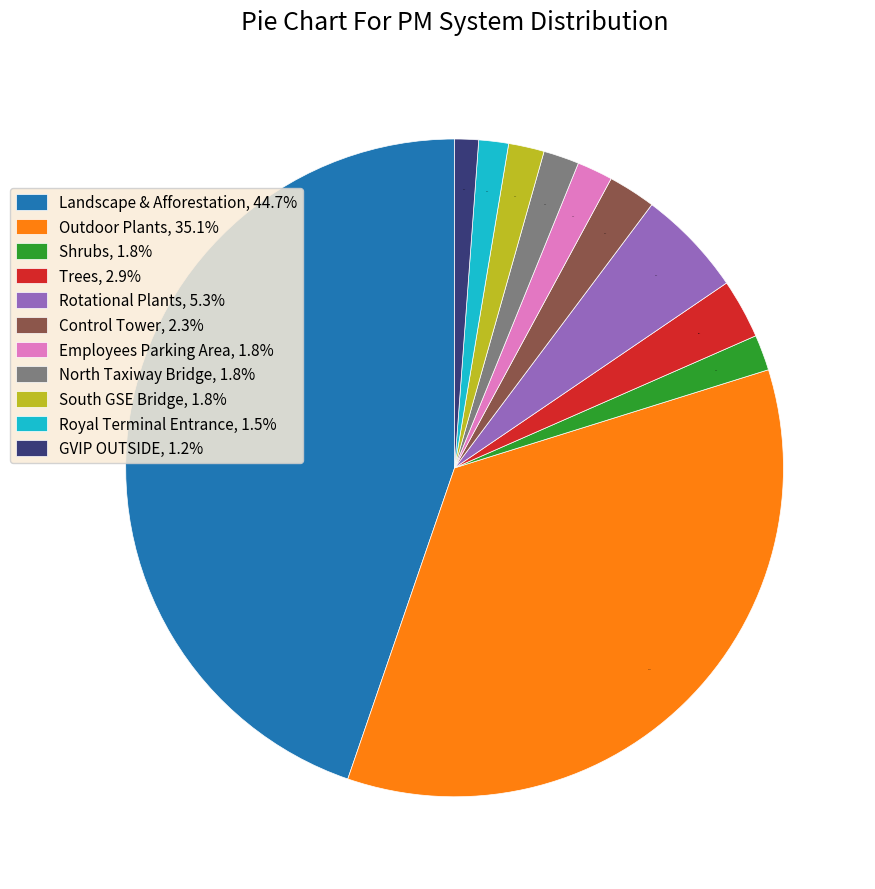

What is the ratio of the value at Rotational Plants to the value at Landscape & Afforestation?

0.1